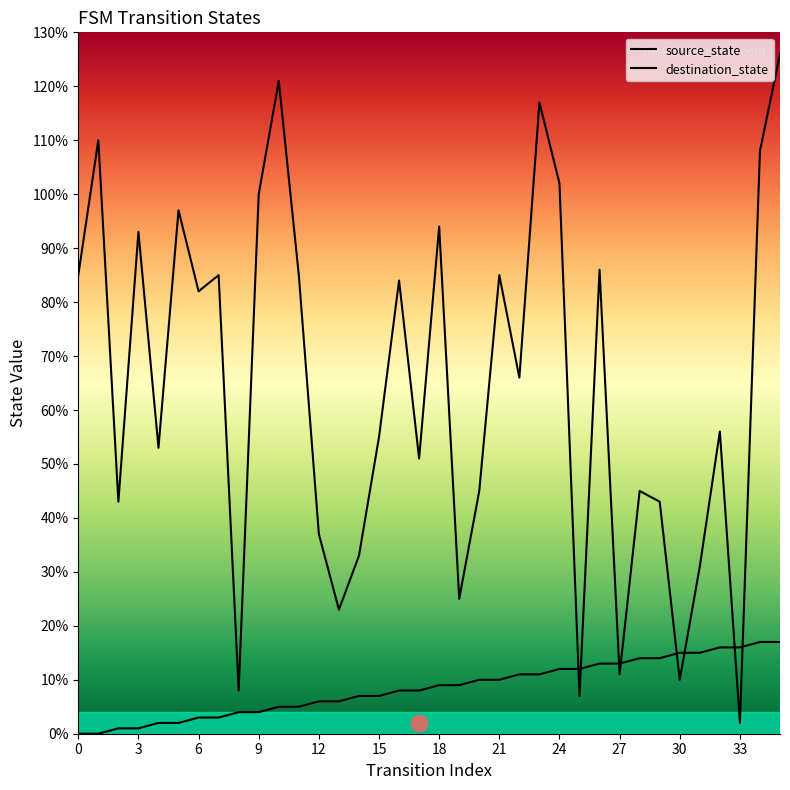

What is the average value of the destination_state series?

64